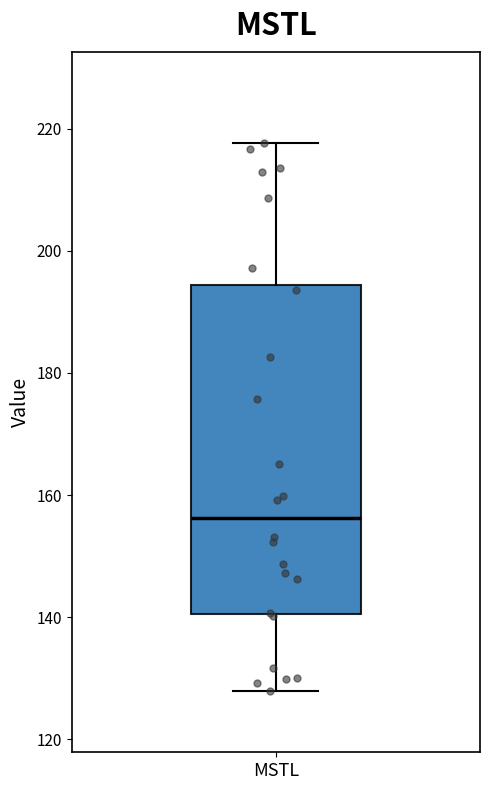

Transcribe this box plot: give where the median line is, the range the box spans, and where the two whiskers end, as read against the y-axis. The values are not printed on the chart, so give them approximately, as read against the axis.

median 156, box 140 to 194, whiskers 128 to 218